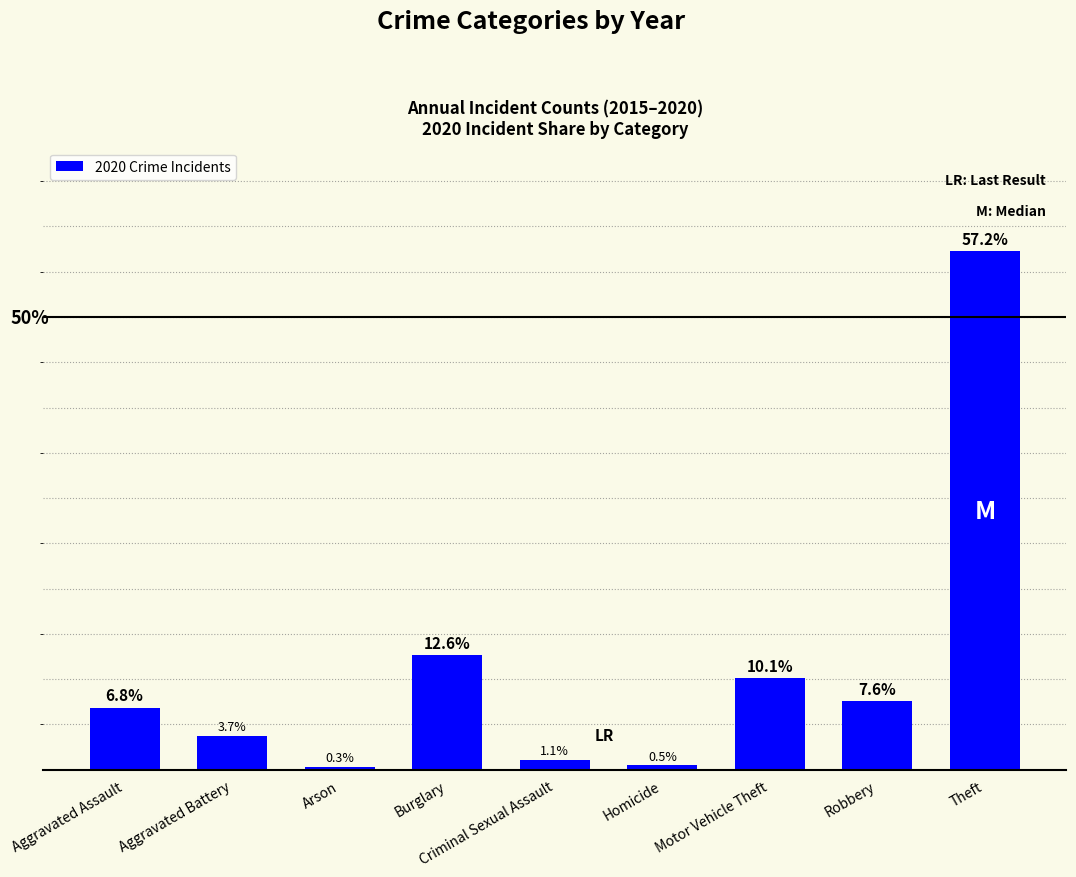

Rank the categories by value from highest to lowest.

Theft, Burglary, Motor Vehicle Theft, Robbery, Aggravated Assault, Aggravated Battery, Criminal Sexual Assault, Homicide, Arson